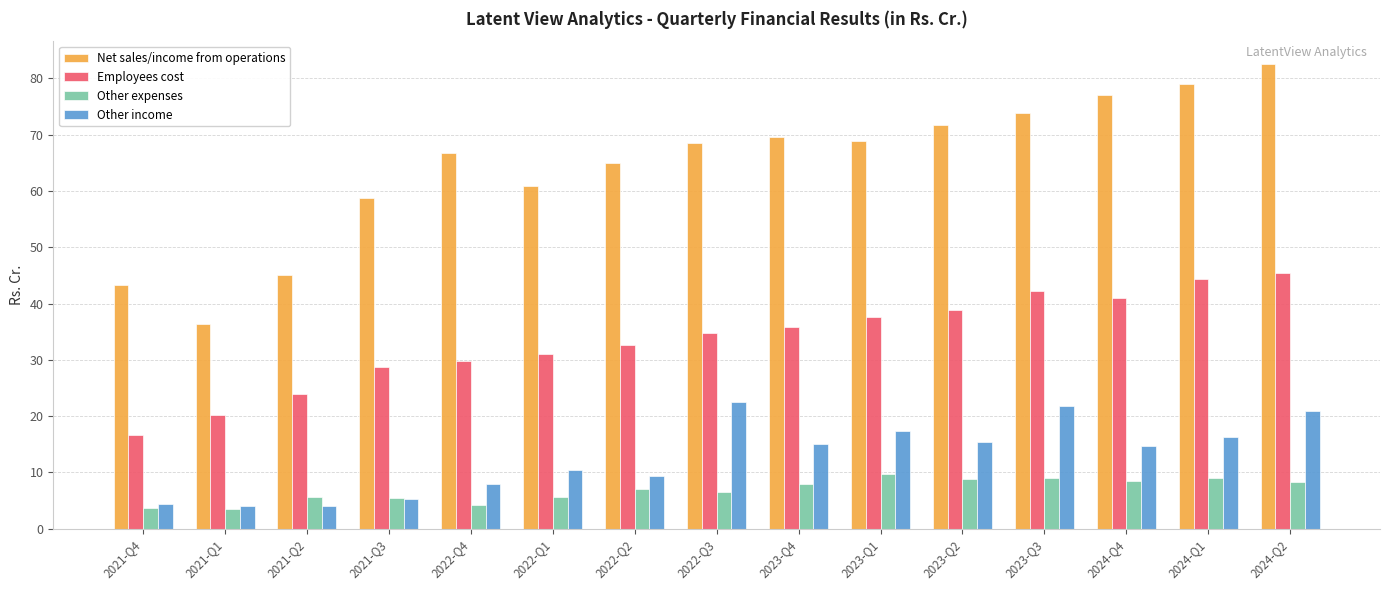

What is the difference between the second highest and minimum values in the Net sales/income from operations series?

42.7